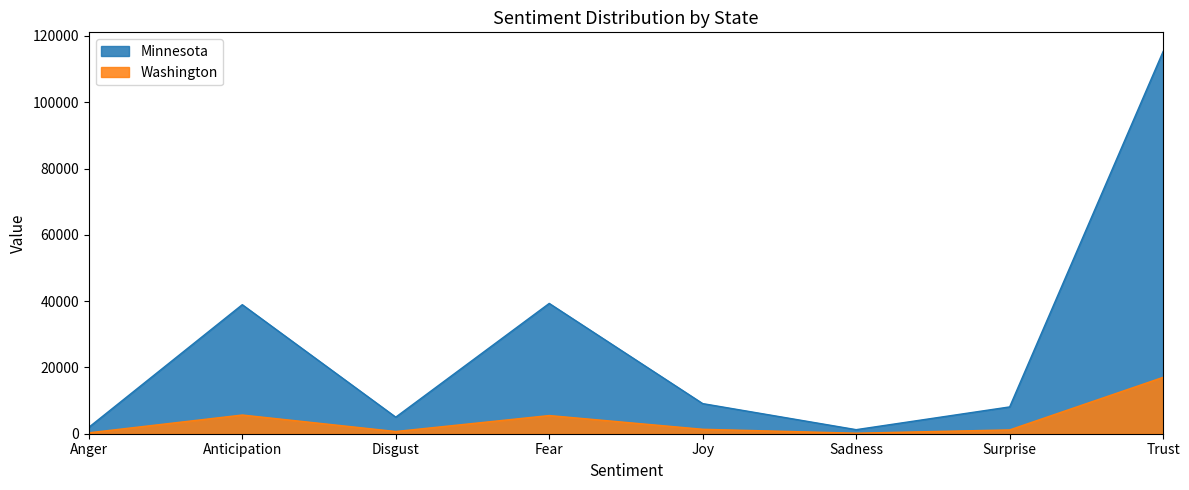

How many lines are shown in the chart?

2